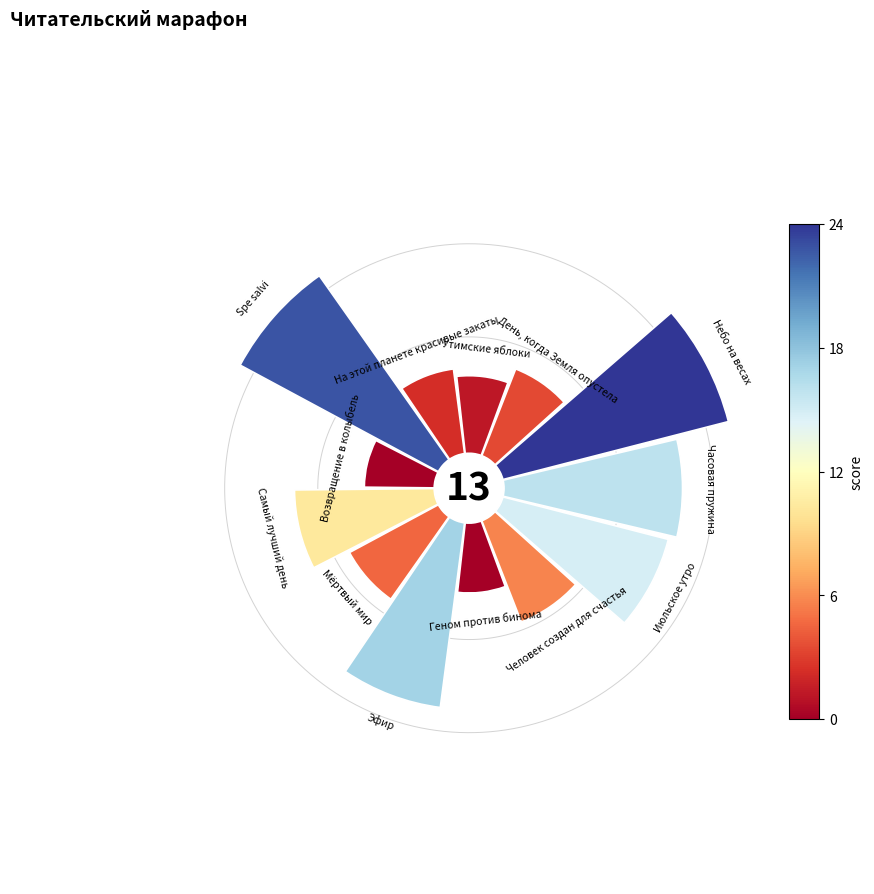

Is it true that Эфир is 26% of the pie?

False